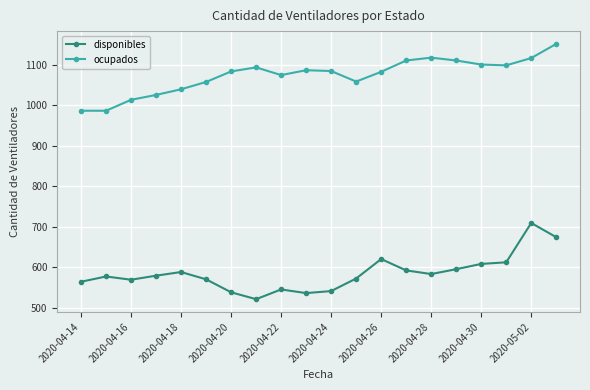

What is the maximum value for ocupados?

1151